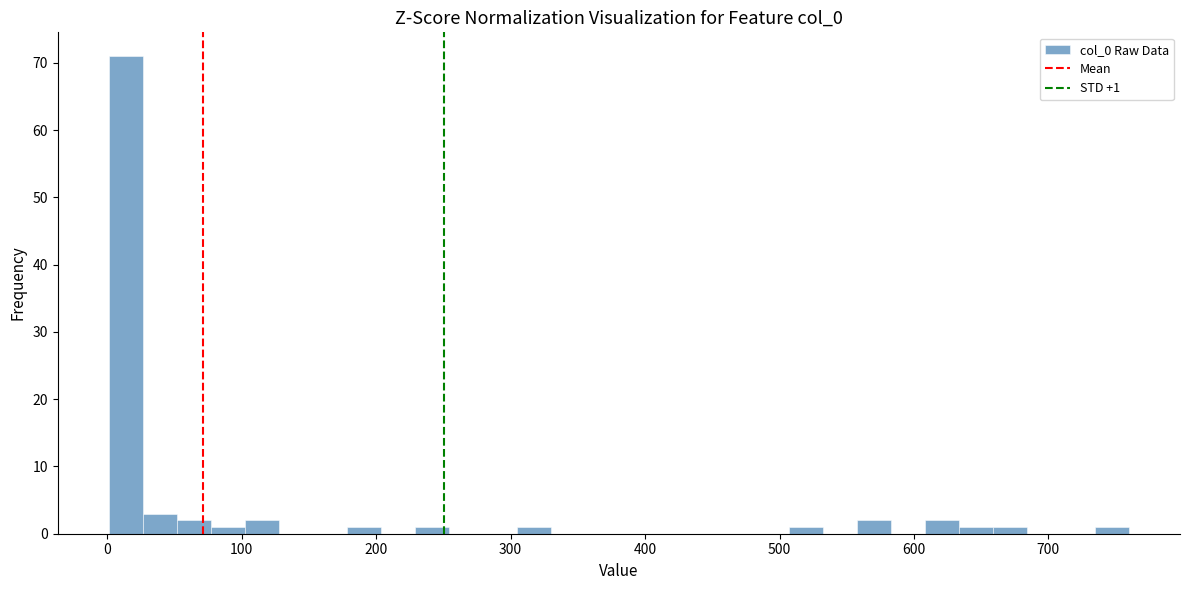

Read against the x-axis, roughly where is the centre of the tallest bar?

10